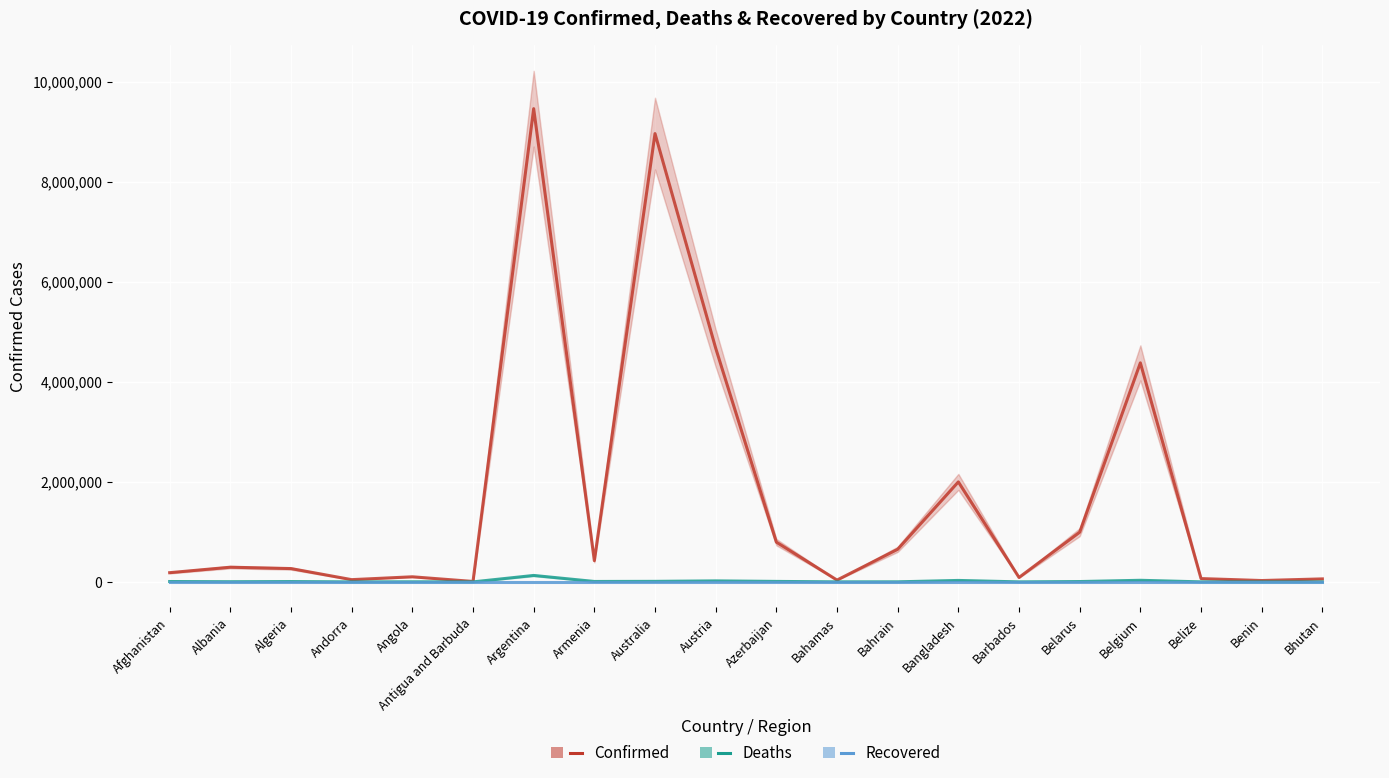

What is the difference between the highest and lowest values at Bahamas?

36502